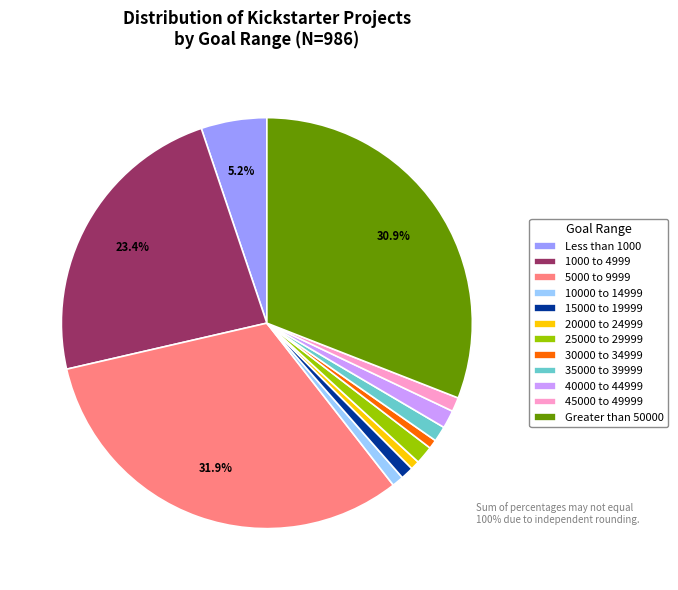

Which category has the biggest portion of the pie?

5000 to 9999